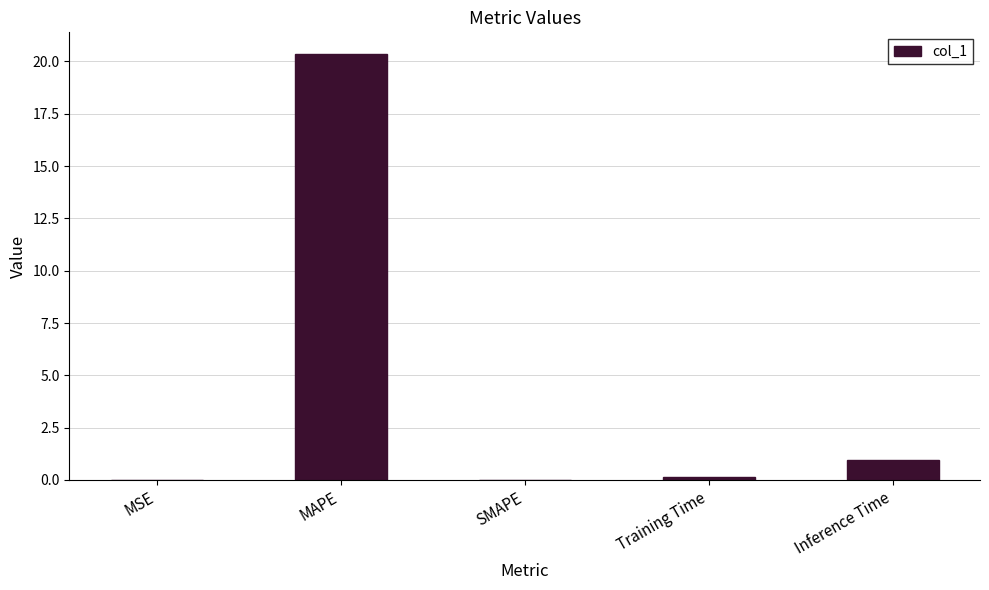

Are the bars horizontal?

No